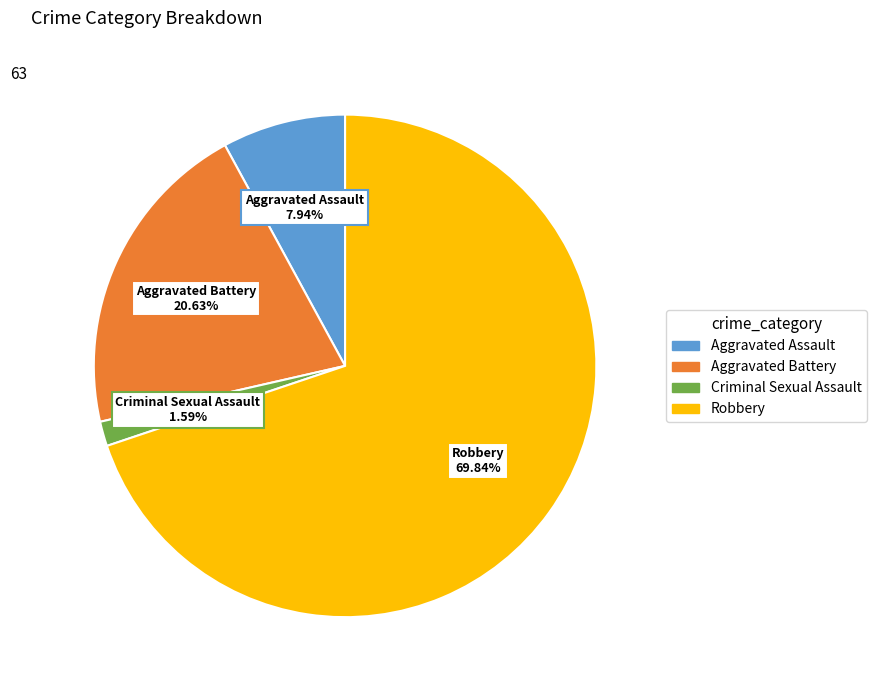

Between Aggravated Assault and Aggravated Battery, which is larger?

Aggravated Battery